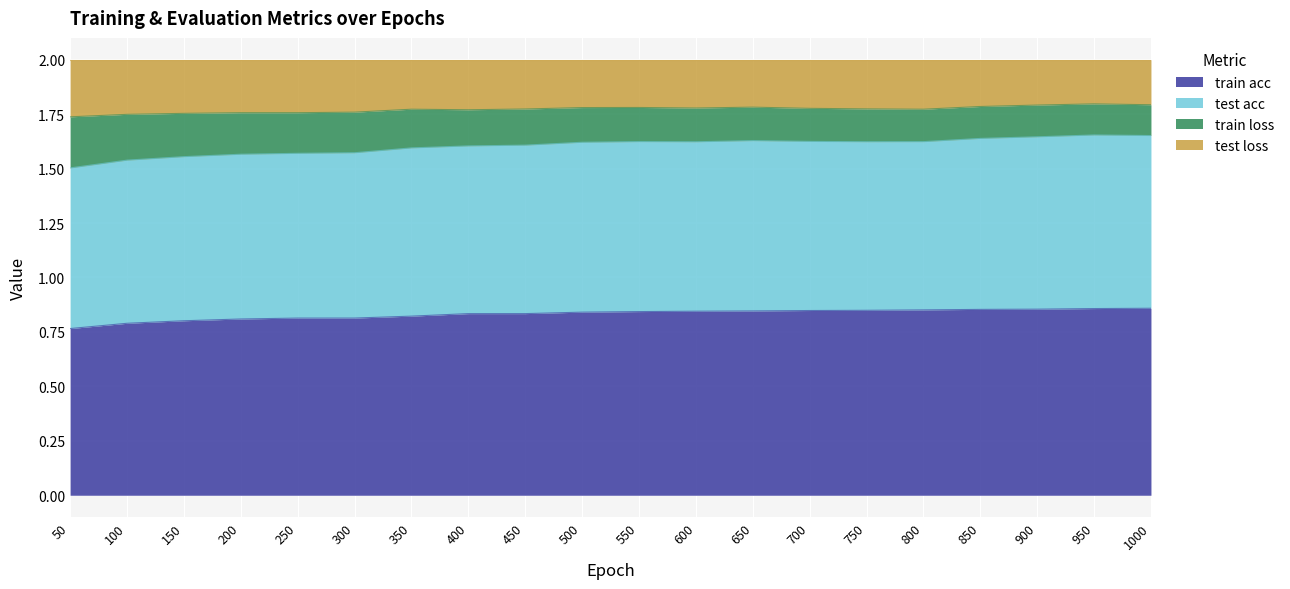

What is the total value across all series at 300?

2.0